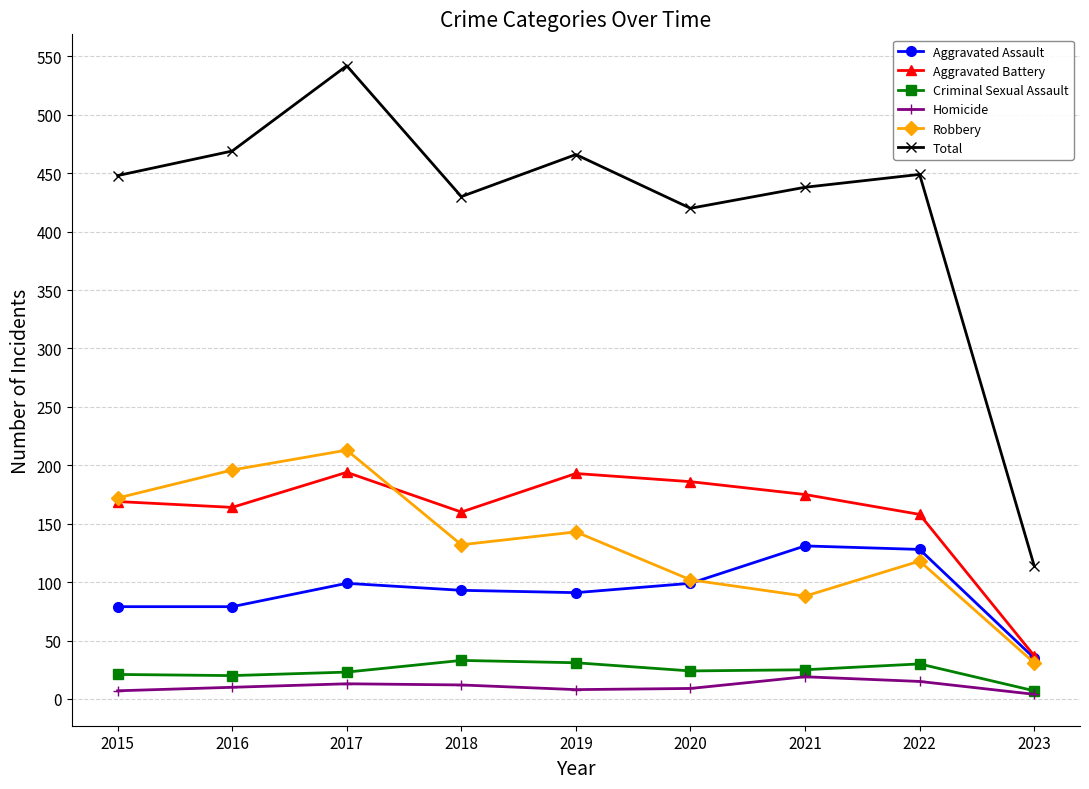

What is the spread (max minus min) of values at 2018?

418